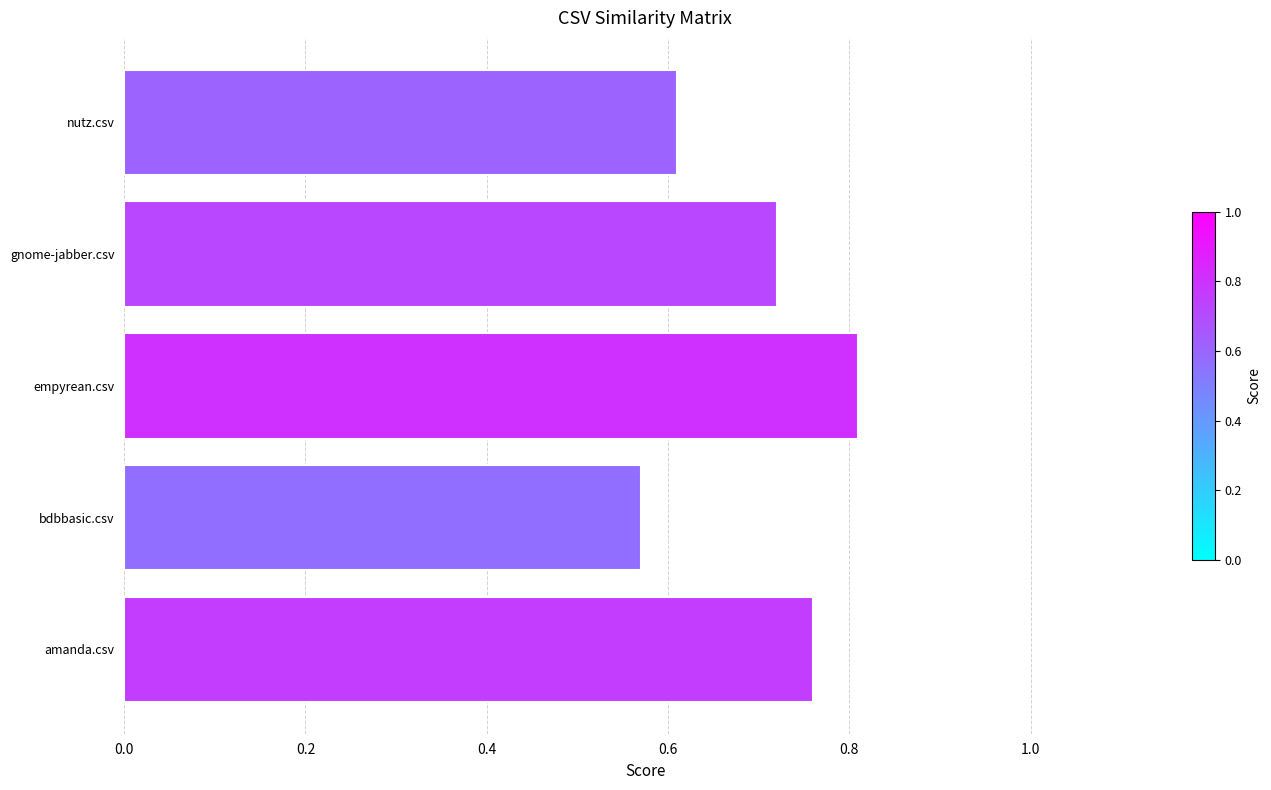

Is it true that the value at amanda.csv is 1.1?

False